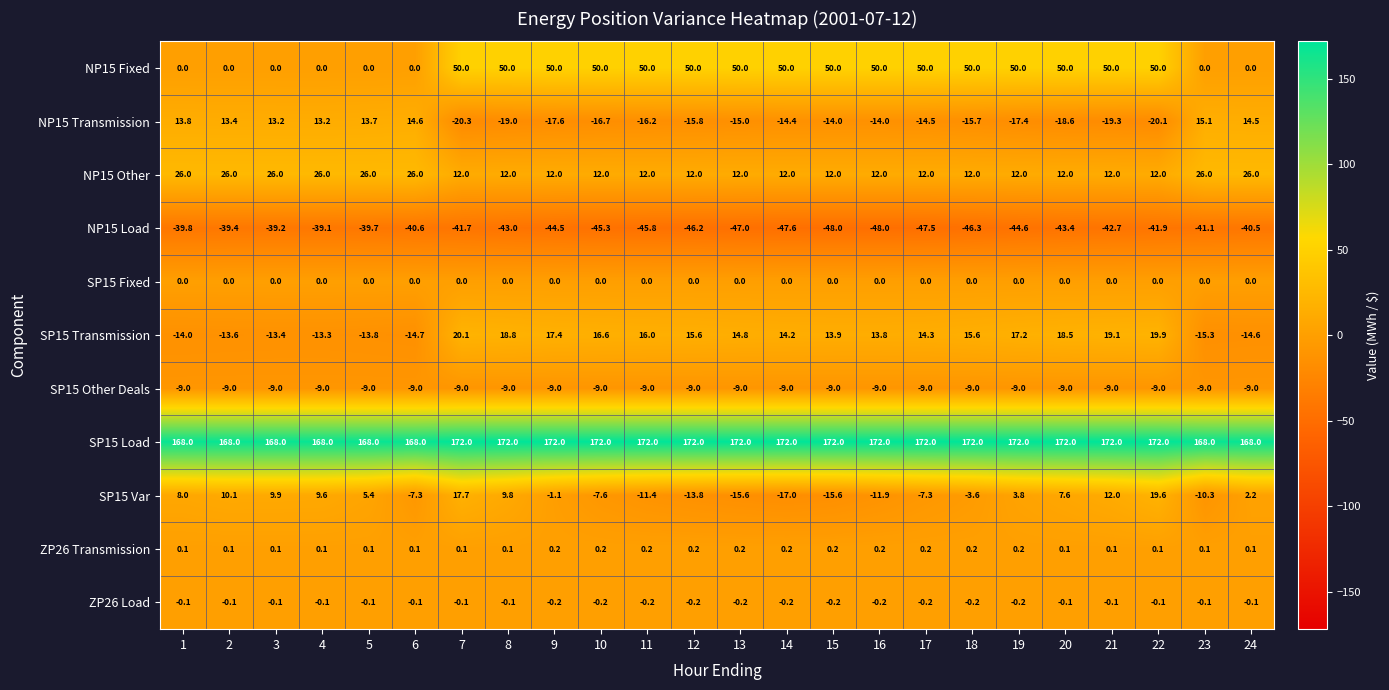

List the series in order of their peak value, lowest first.

NP15 Load, SP15 Other Deals, ZP26 Load, SP15 Fixed, ZP26 Transmission, NP15 Transmission, SP15 Var, SP15 Transmission, NP15 Other, NP15 Fixed, SP15 Load